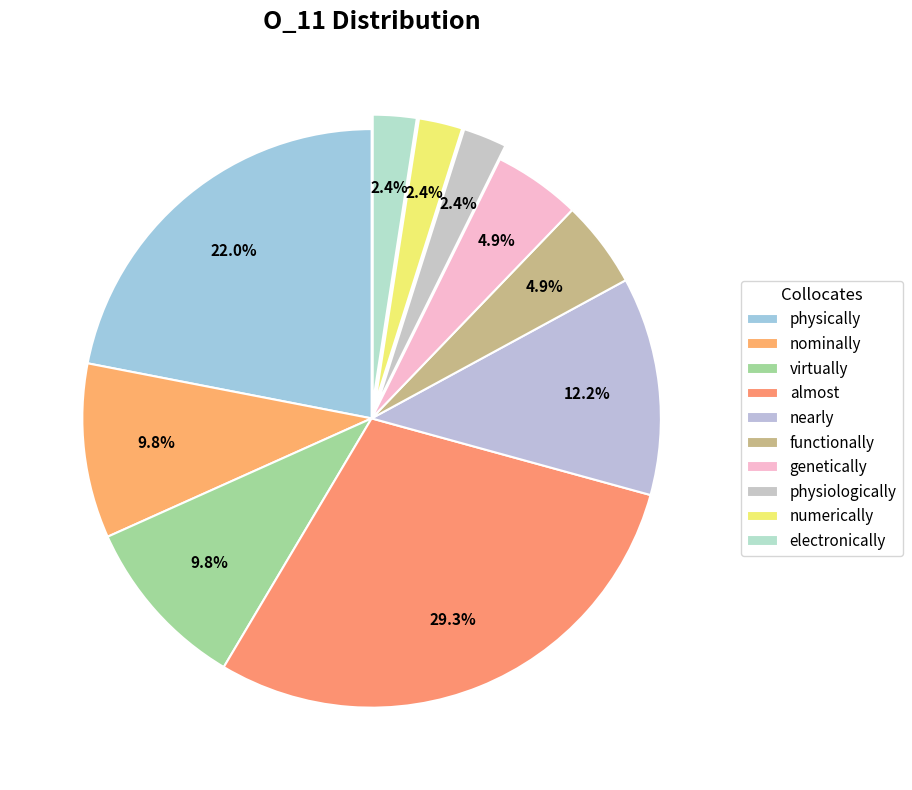

Is there a majority slice in this chart?

No